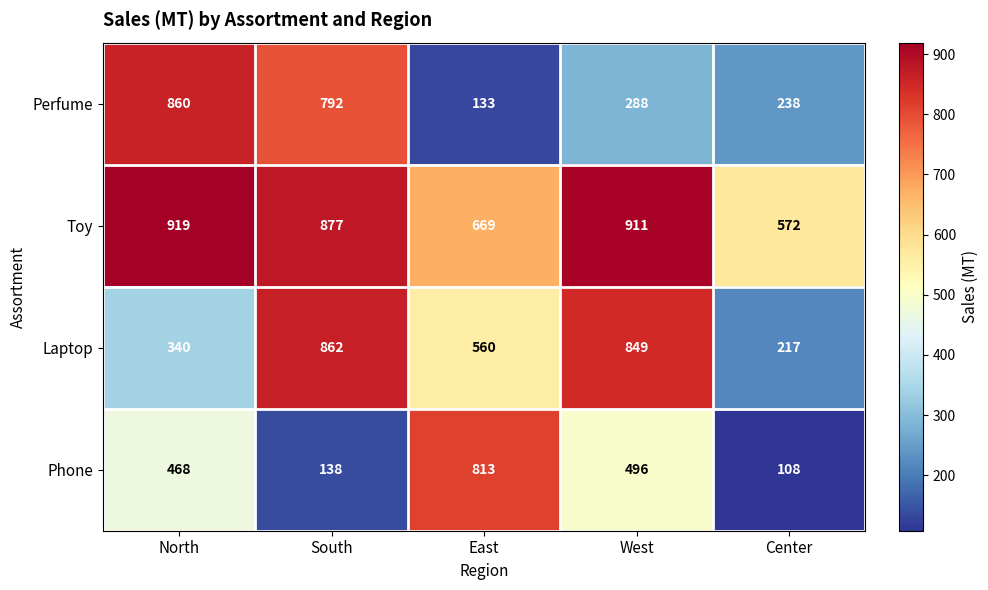

Reading left to right, transcribe all the data shown in this chart.

Perfume: North=860	South=792	East=133	West=288	Center=238
Toy: North=919	South=877	East=669	West=911	Center=572
Laptop: North=340	South=862	East=560	West=849	Center=217
Phone: North=468	South=138	East=813	West=496	Center=108